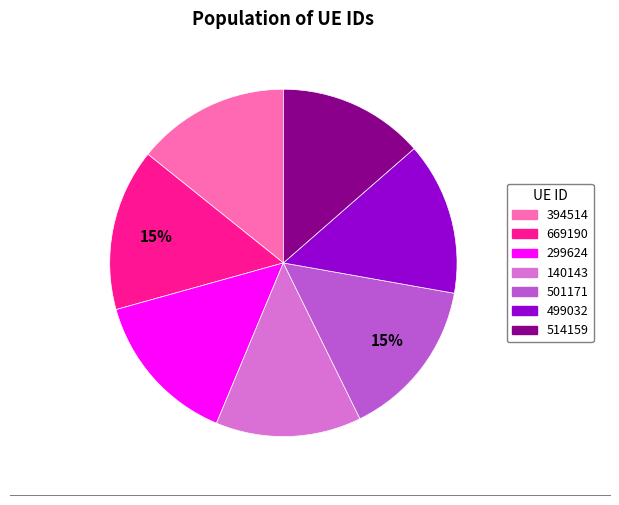

What is the ratio of the value at 499032 to the value at 140143?

1.0